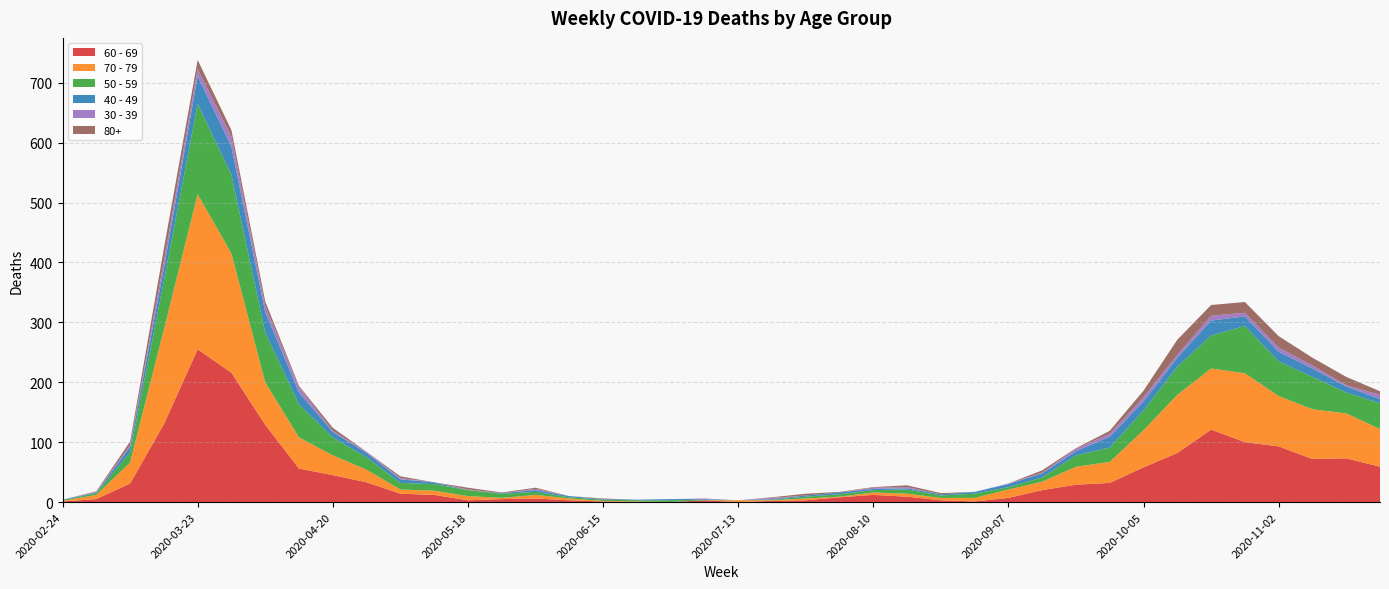

Reading left to right, extract all data points from this chart.

60 - 69: 1	5	31	130	255	216	129	56	45	33	14	12	3	5	6	3	1	0	0	3	0	2	3	8	12	9	3	1	7	20	29	32	58	82	121	100	93	72	73	59
70 - 79: 1	7	35	158	259	199	71	52	33	21	7	7	7	2	6	3	1	1	0	0	3	1	3	1	4	5	4	6	14	14	30	35	62	97	102	115	84	83	75	63
50 - 59: 1	3	17	81	151	131	83	55	30	21	11	11	10	7	5	2	2	2	3	1	0	1	3	4	4	7	4	7	4	7	19	24	33	47	55	79	58	54	35	43
40 - 49: 1	1	9	21	46	47	34	20	9	7	6	3	0	1	3	2	1	1	2	1	0	1	2	3	2	2	2	3	5	7	7	18	15	15	25	16	16	14	10	7
30 - 39: 0	1	3	12	12	17	10	9	2	2	2	0	1	0	2	0	0	0	0	1	0	2	0	0	2	2	0	0	1	1	4	5	7	5	8	6	7	5	2	7
80+: 0	1	6	21	15	11	8	2	5	0	3	0	3	1	2	0	1	0	0	0	0	1	3	1	1	3	2	0	0	4	1	5	11	25	18	18	19	13	14	6